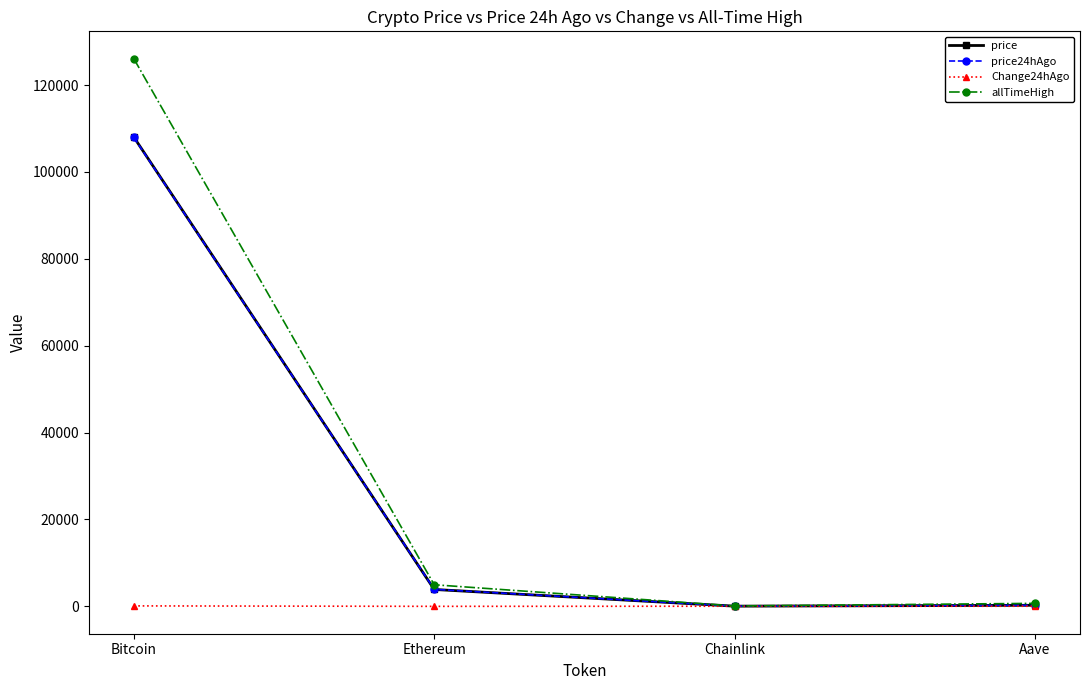

Which series has the largest range (max minus min)?

allTimeHigh